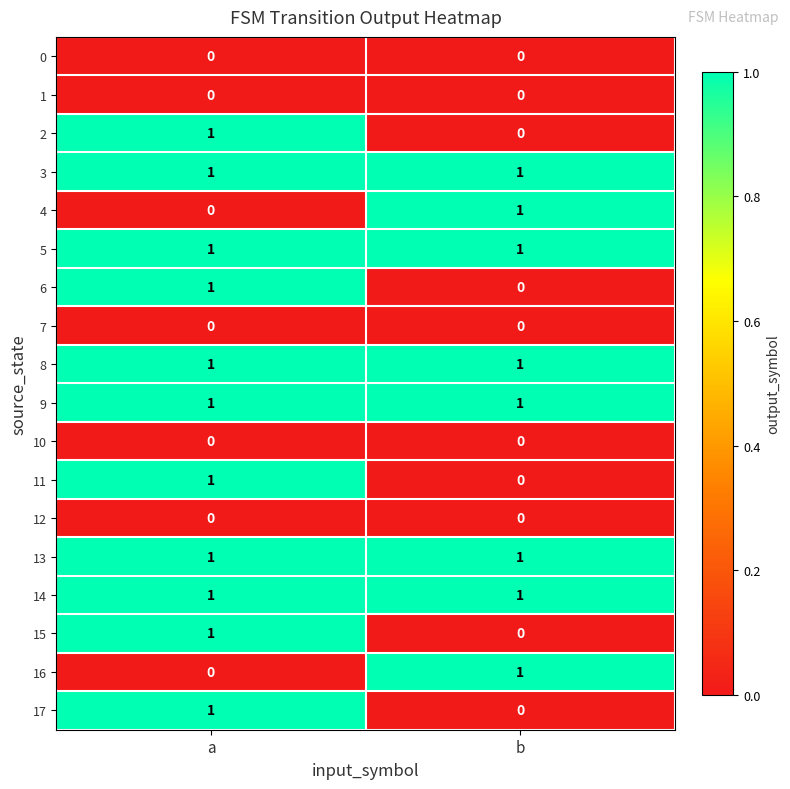

True or false: 14 has a value of 1 at b.

True